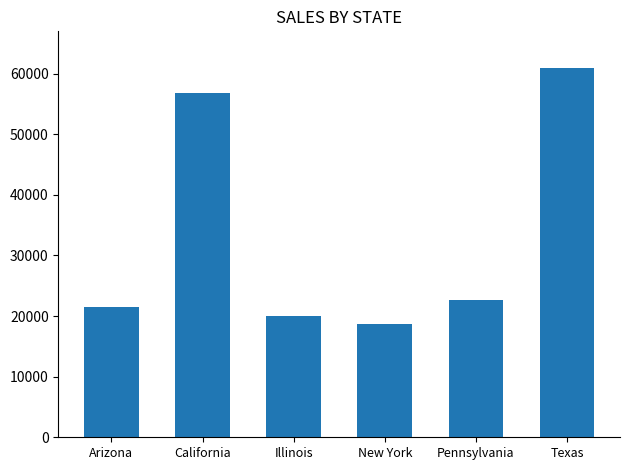

At which label does the data first exceed 22605?

California